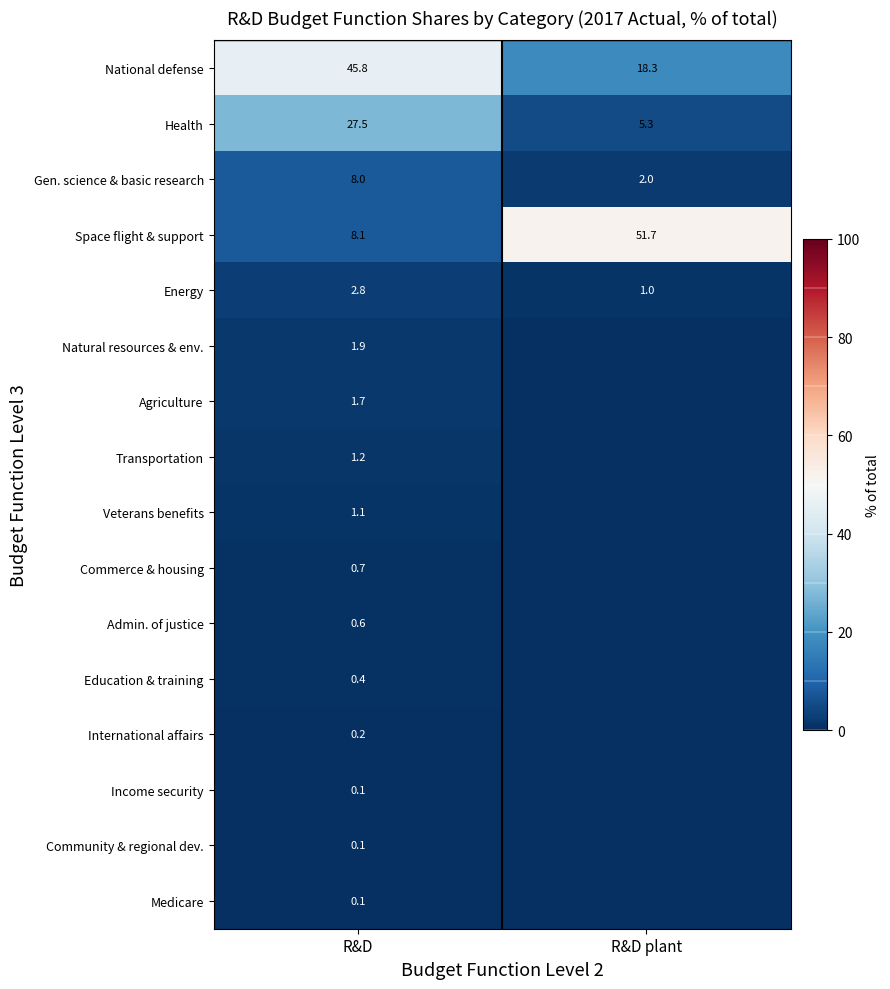

Is the value of International affairs at R&D greater than the value of National defense at R&D plant?

No